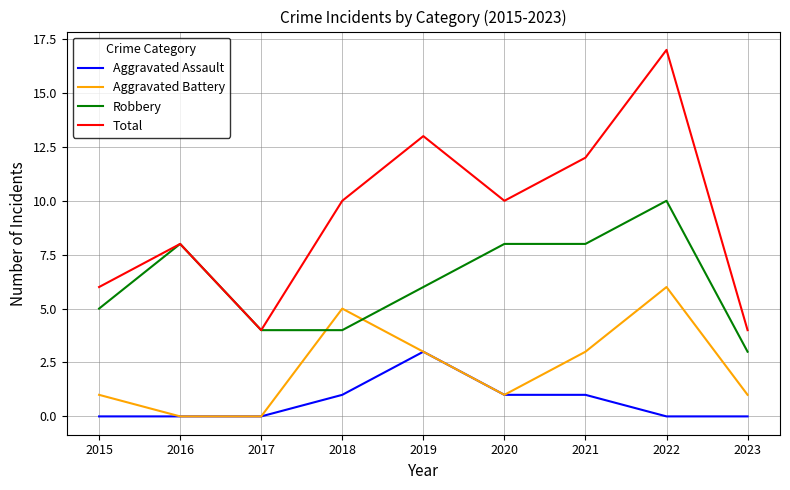

List the series in order of their overall mean, highest first.

Total, Robbery, Aggravated Battery, Aggravated Assault